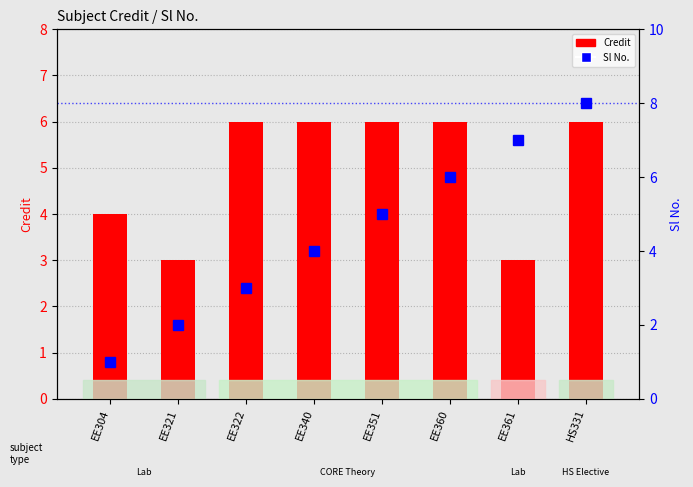

The Sl No. series shows 1 at EE351. True or false?

False